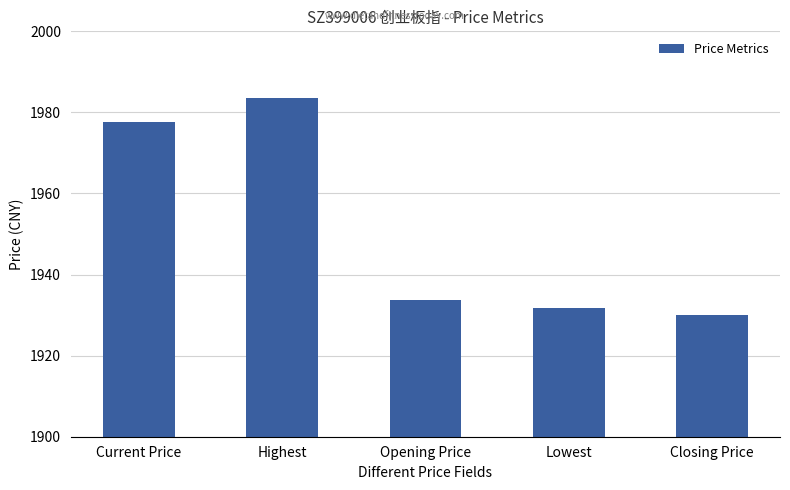

Count the number of categories in the chart.

5